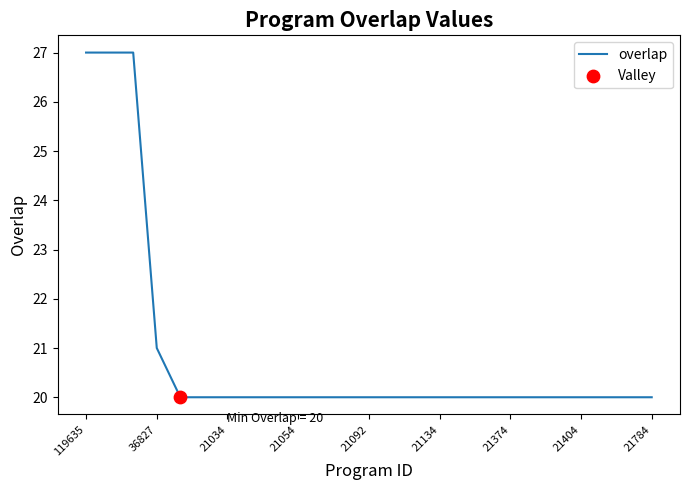

What is the difference between the maximum and minimum values?

7